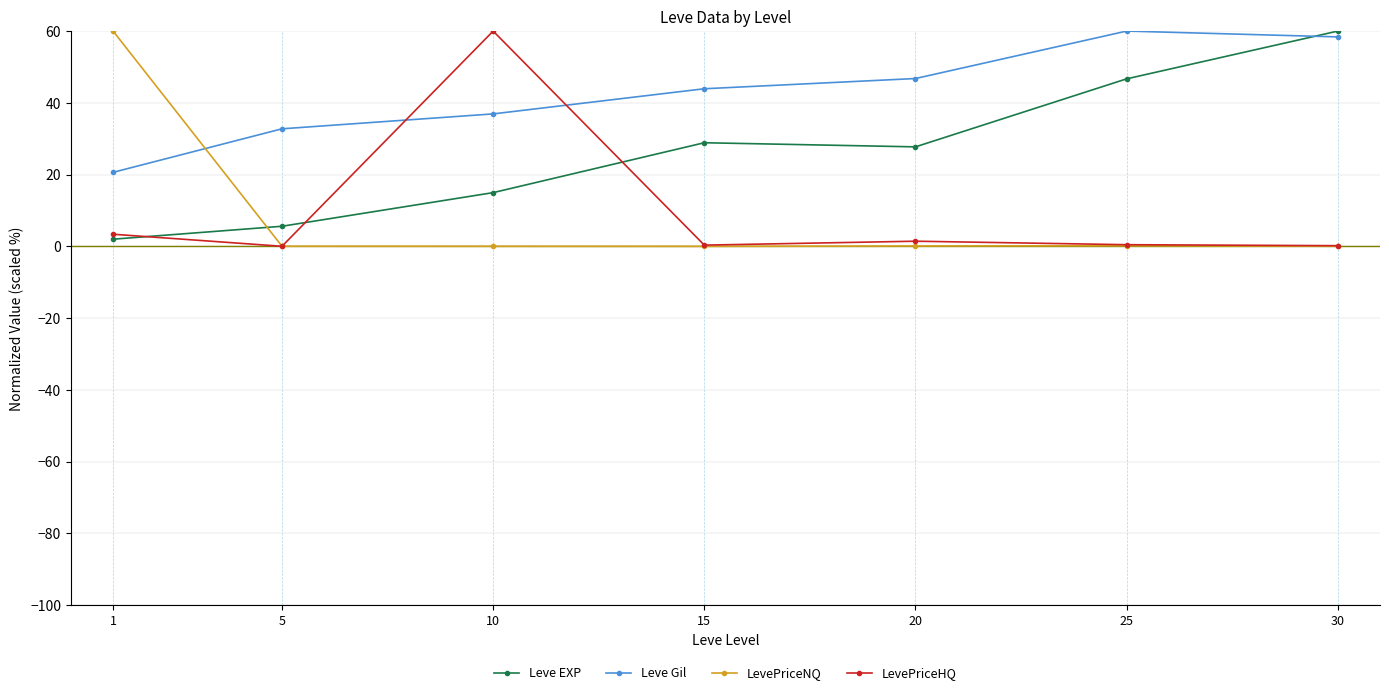

What is the difference between the maximum and minimum values in the Leve Gil series?

39.4